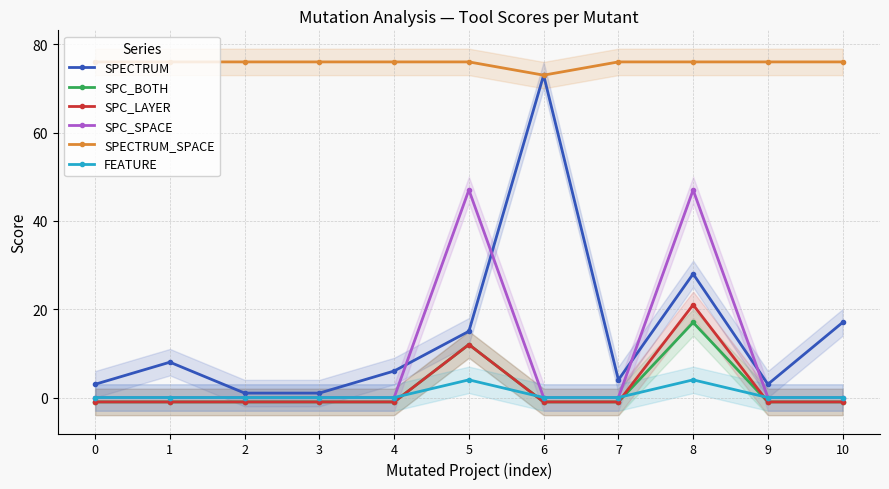

Which has a higher value, 9 or 2?

9